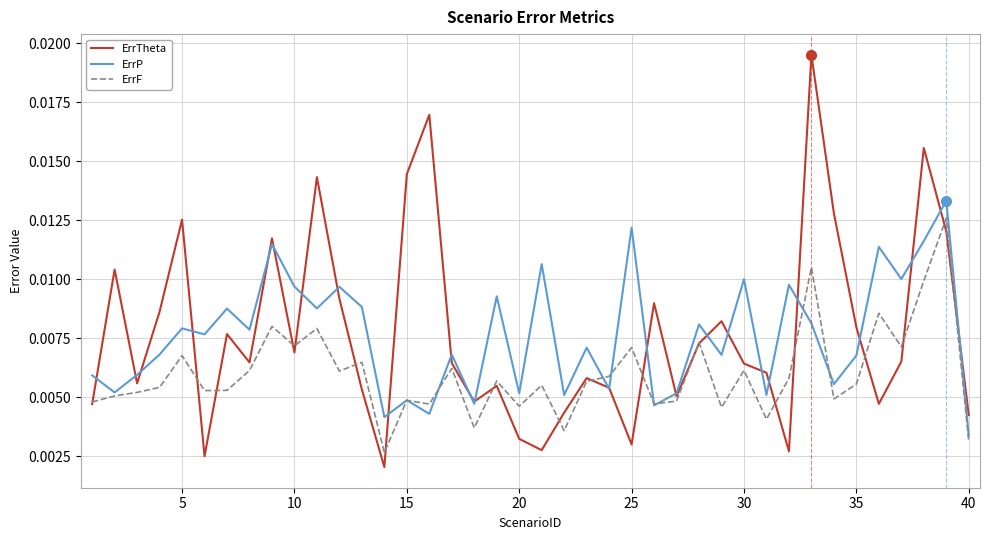

Which series has the widest spread of values?

ErrTheta